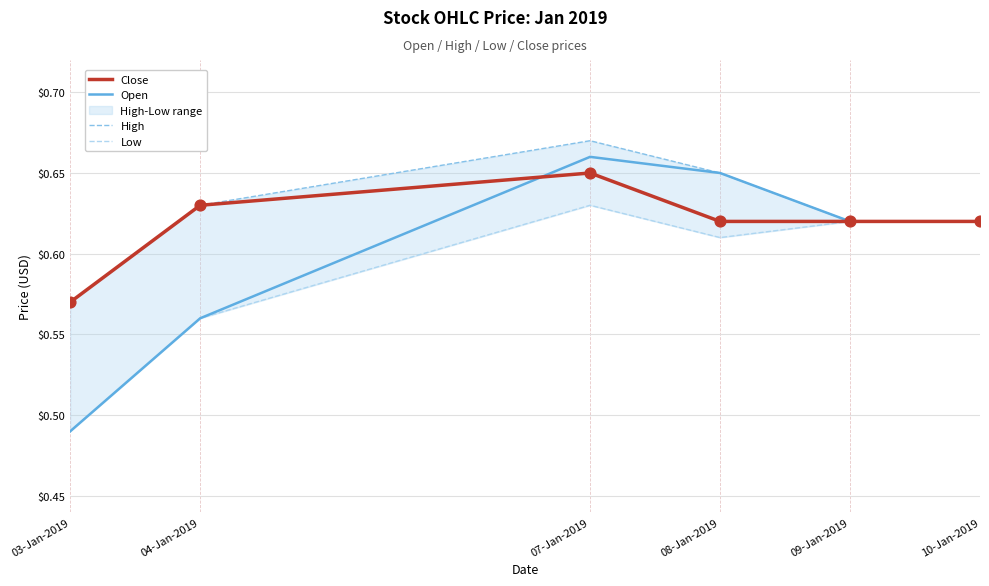

True or false: Open has a value of 0.2 at 07-Jan-2019.

False